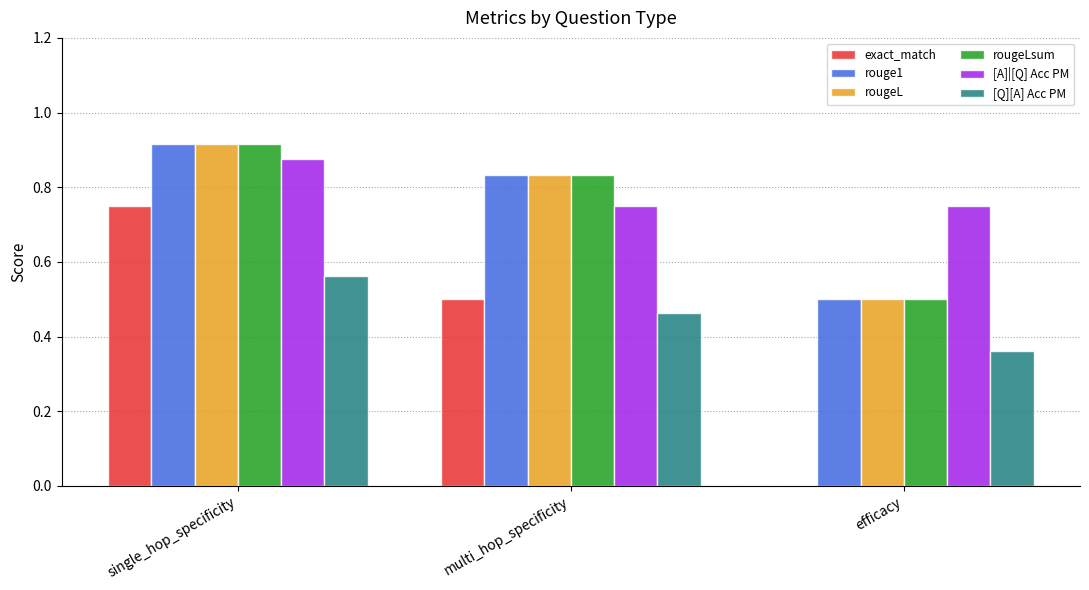

Which category has the highest value in the rougeLsum series?

single_hop_specificity